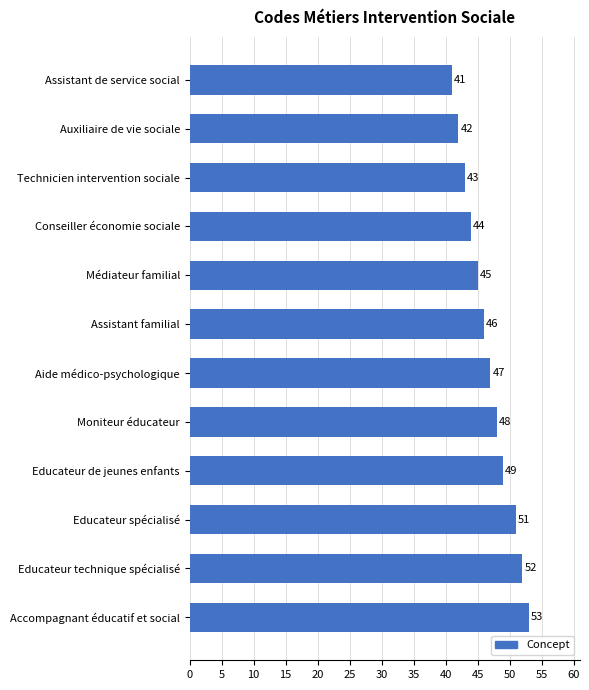

Rank the categories by value from lowest to highest.

Assistant de service social, Auxiliaire de vie sociale, Technicien intervention sociale, Conseiller économie sociale, Médiateur familial, Assistant familial, Aide médico-psychologique, Moniteur éducateur, Educateur de jeunes enfants, Educateur spécialisé, Educateur technique spécialisé, Accompagnant éducatif et social